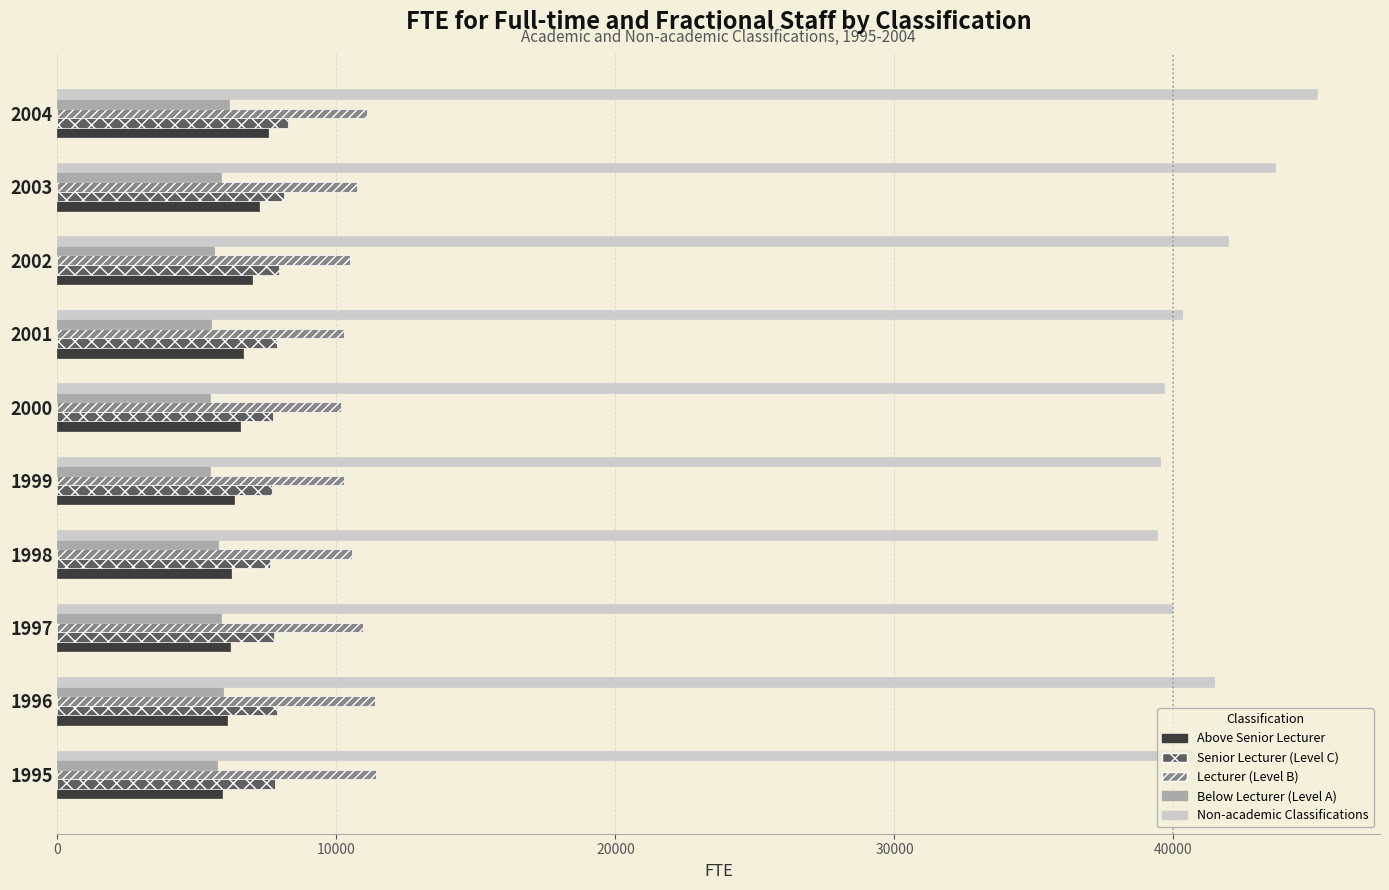

How many data points in Above Senior Lecturer are less than 6553?

5